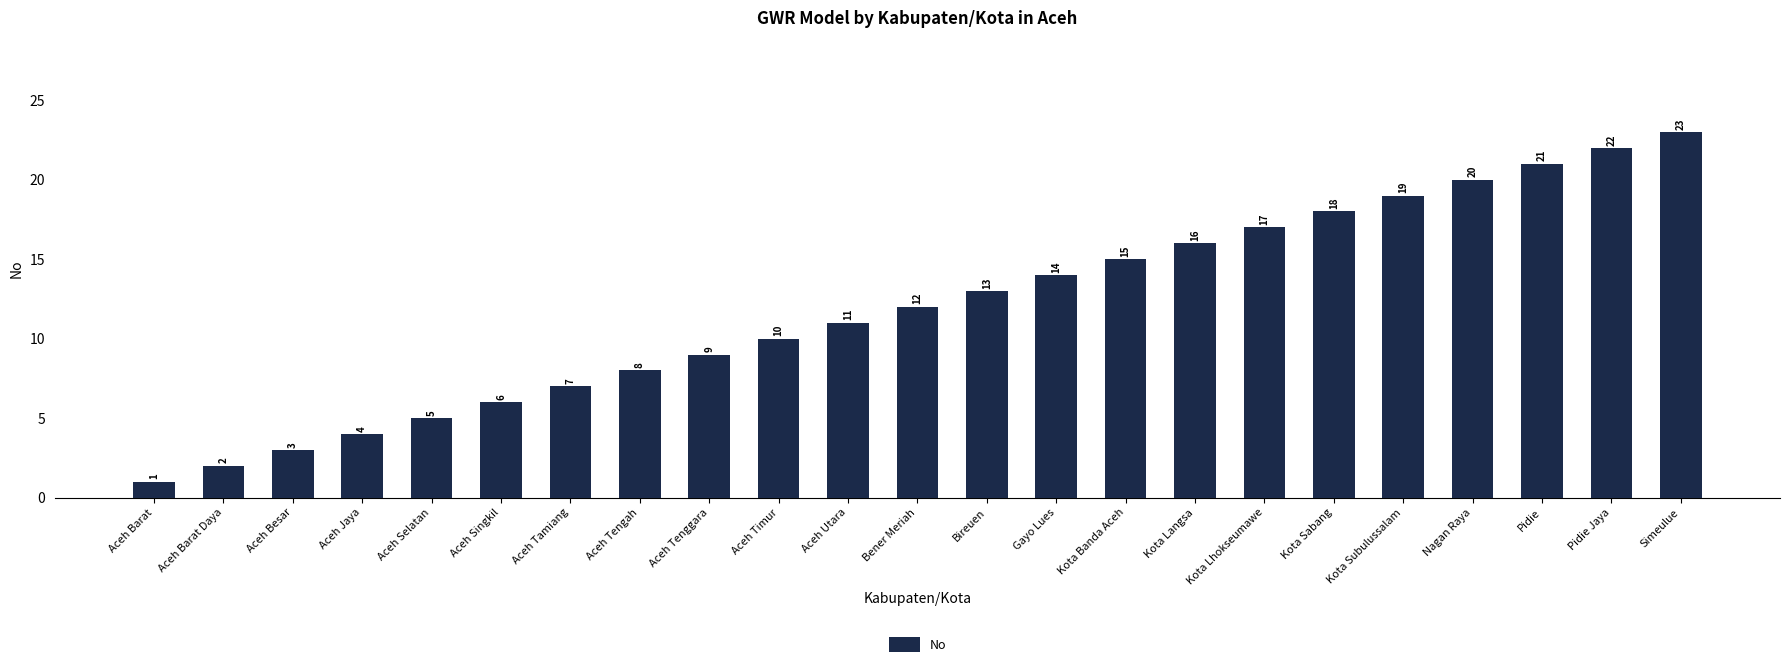

True or false: the data shows 12 at Aceh Tamiang.

False